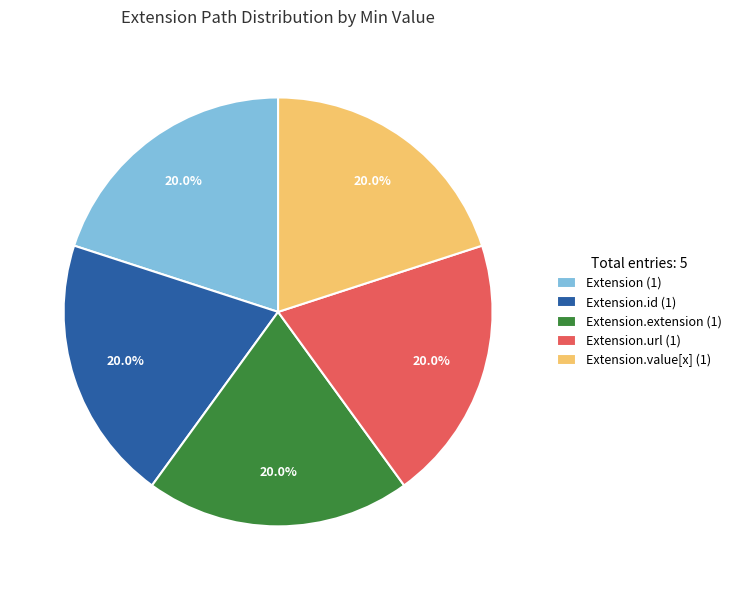

Is there any slice that represents more than half of the pie?

No